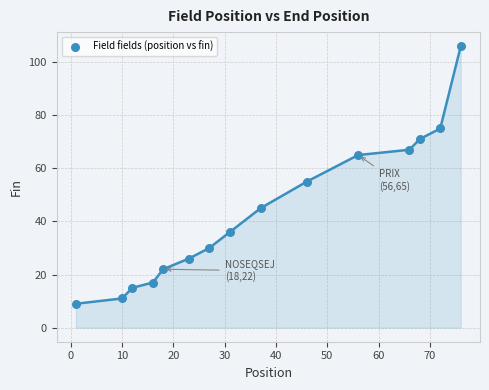

What is the range of Y values (max minus min)?

97